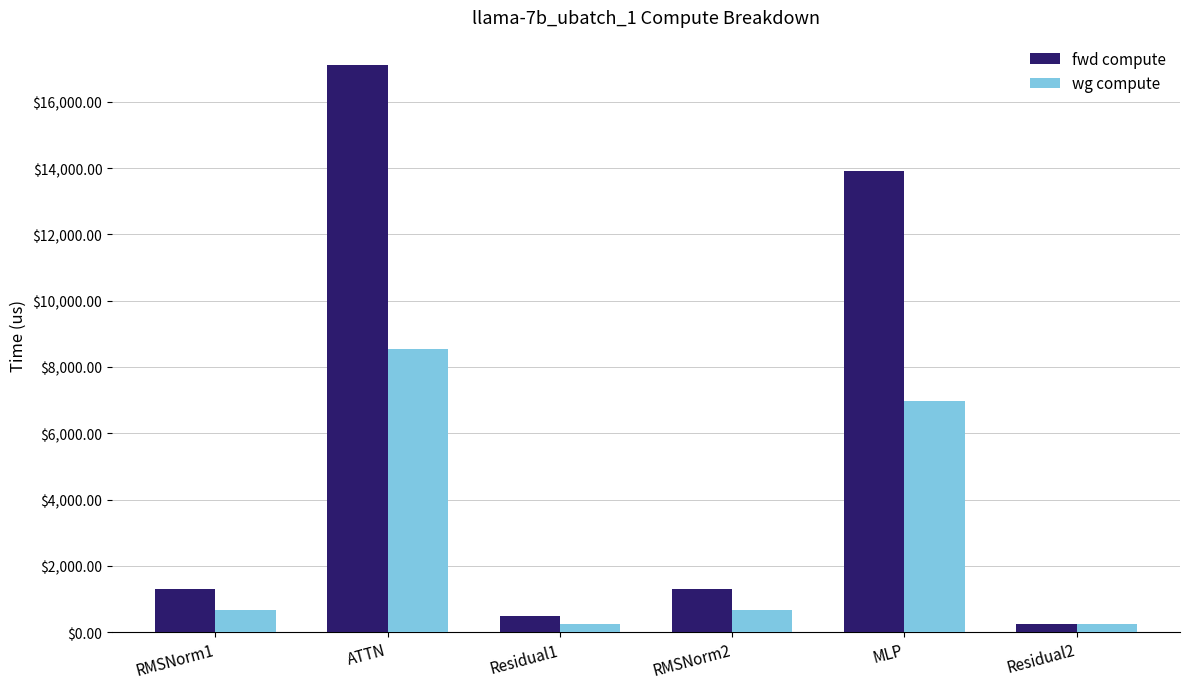

How many values in the fwd compute series are below 1309?

2